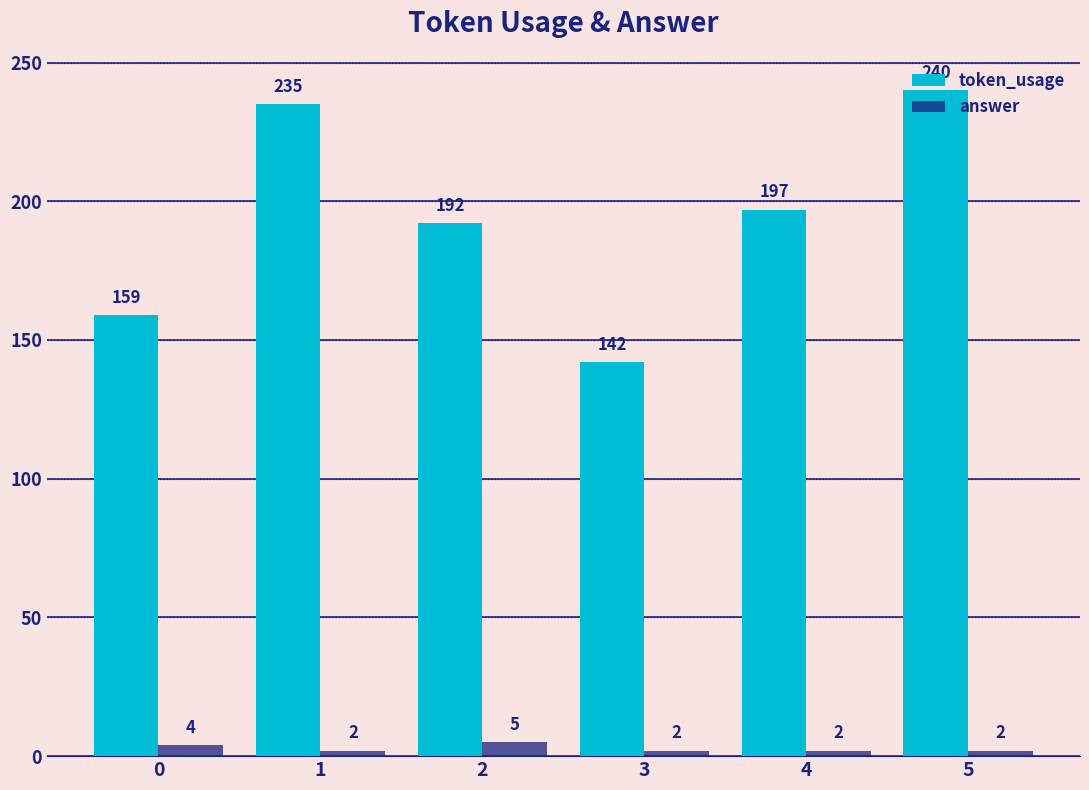

Rank the series at 2 from highest to lowest value.

token_usage, answer